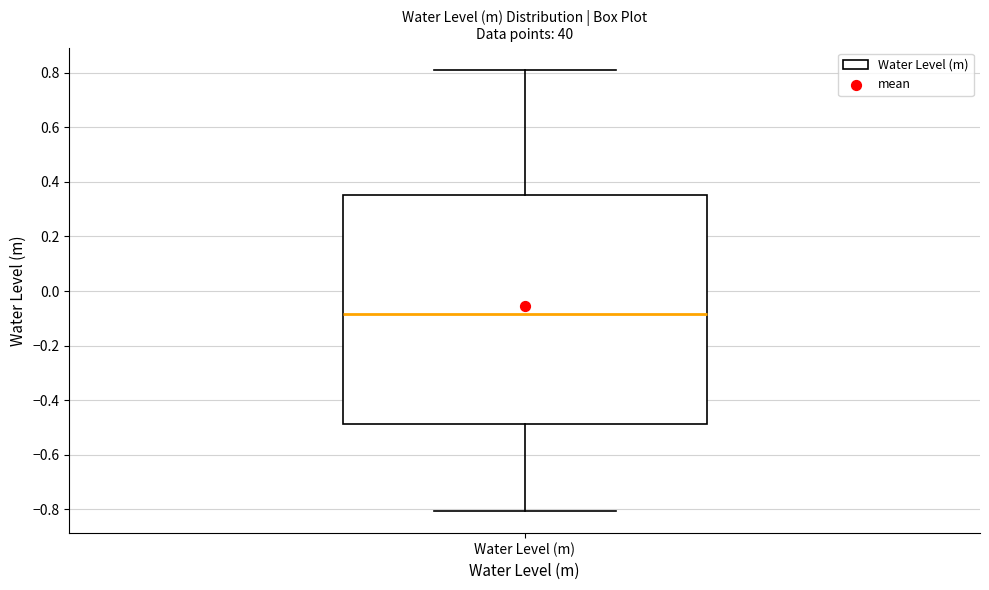

Where does the lower whisker of the box for Water Level (m) end on the y-axis? The values are not printed on the chart, so give them approximately, as read against the axis.

-0.80